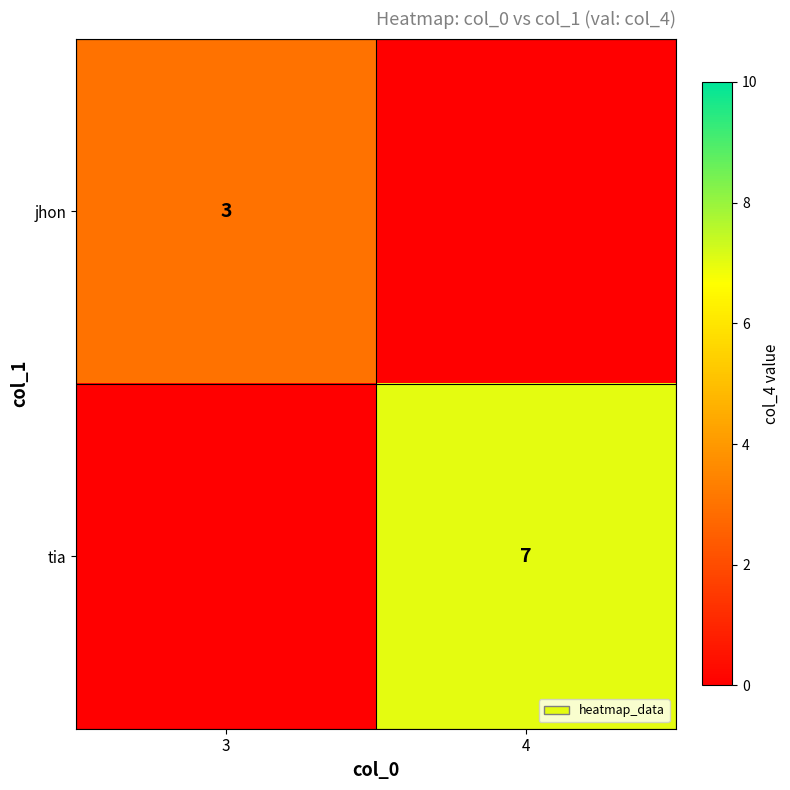

Is it true that tia equals 2 at 4?

False